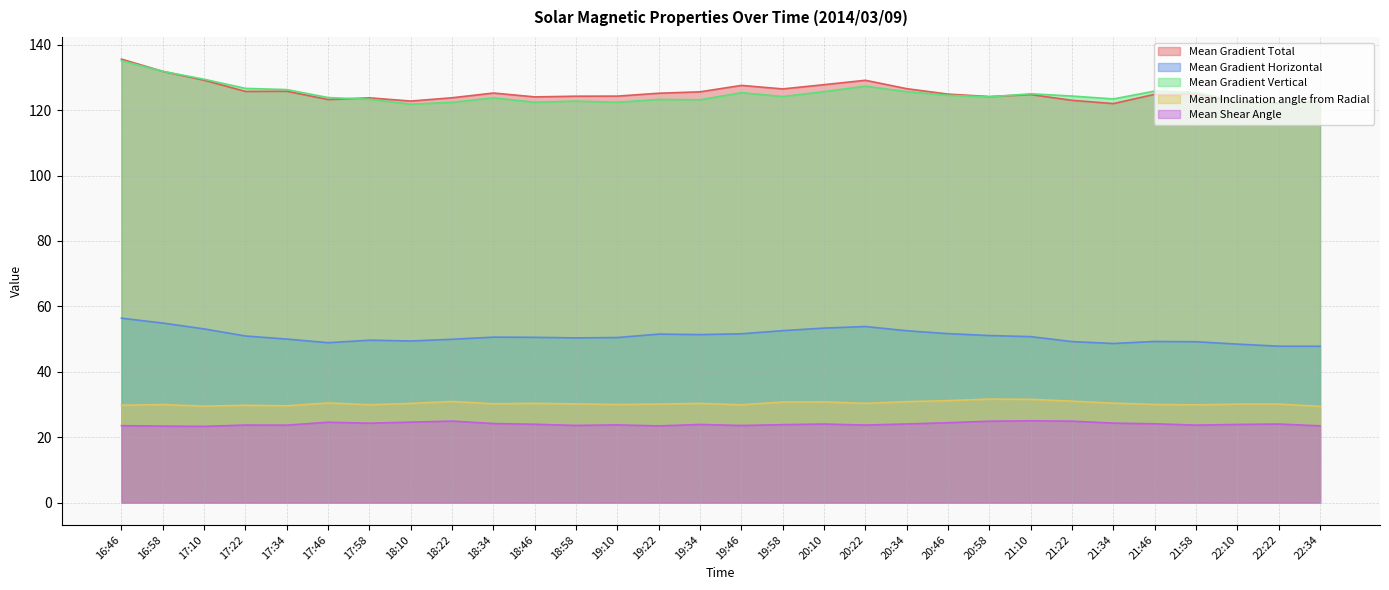

What is the sum of all Mean Gradient Total values?

3763.4